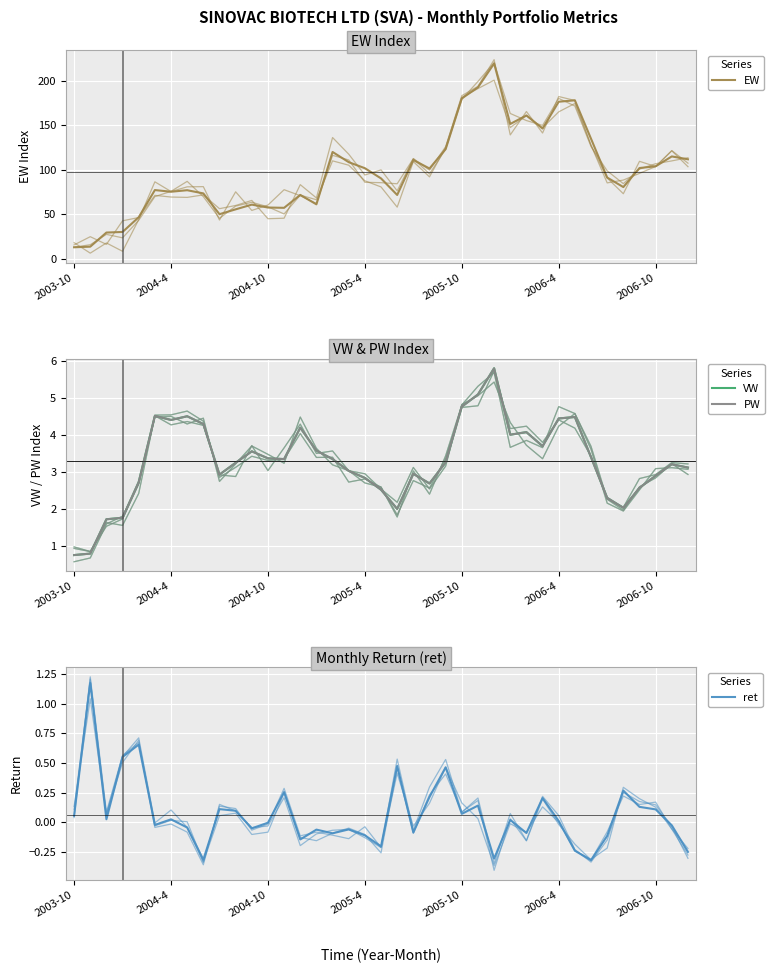

What value does the EW series have at 35?

101.9